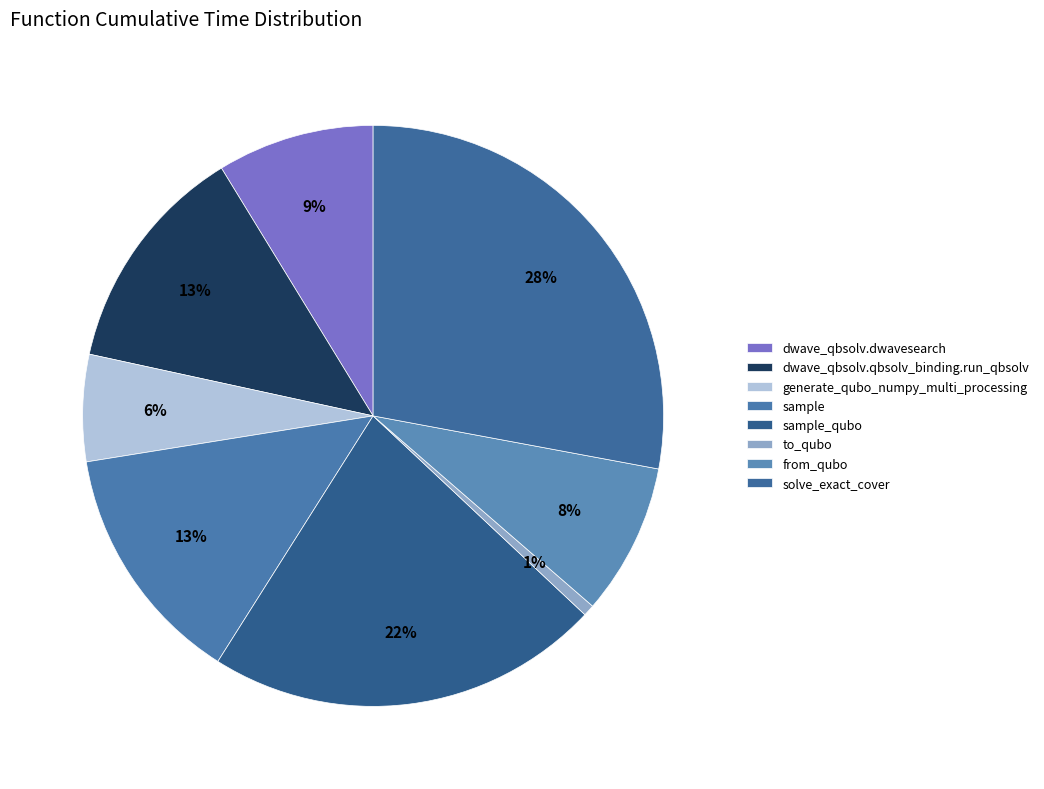

The from_qubo slice represents 1% of the pie. True or false?

False